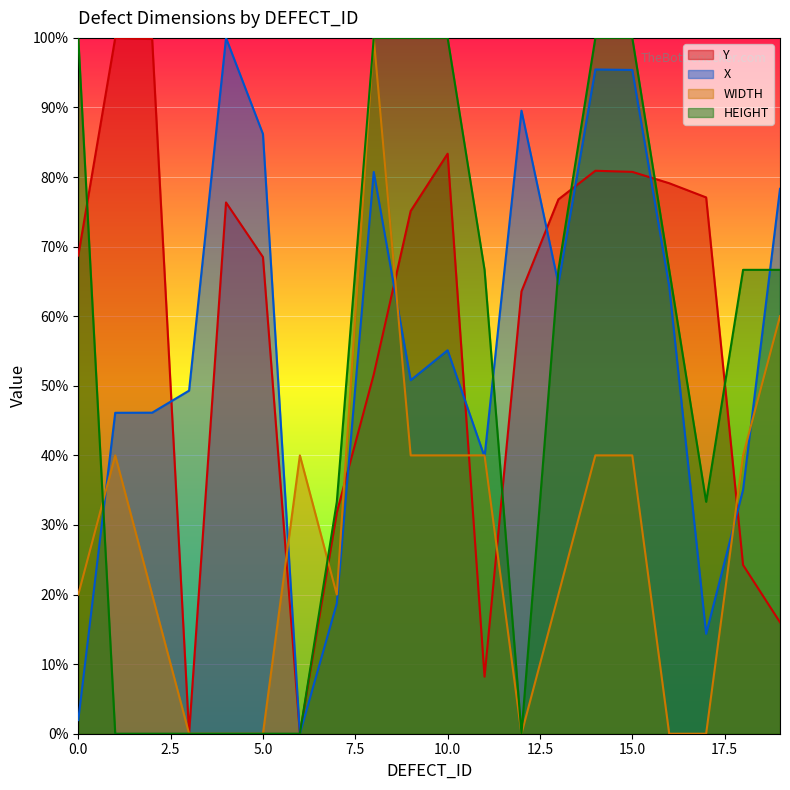

What is the total value across all series at 15.0?

316.1